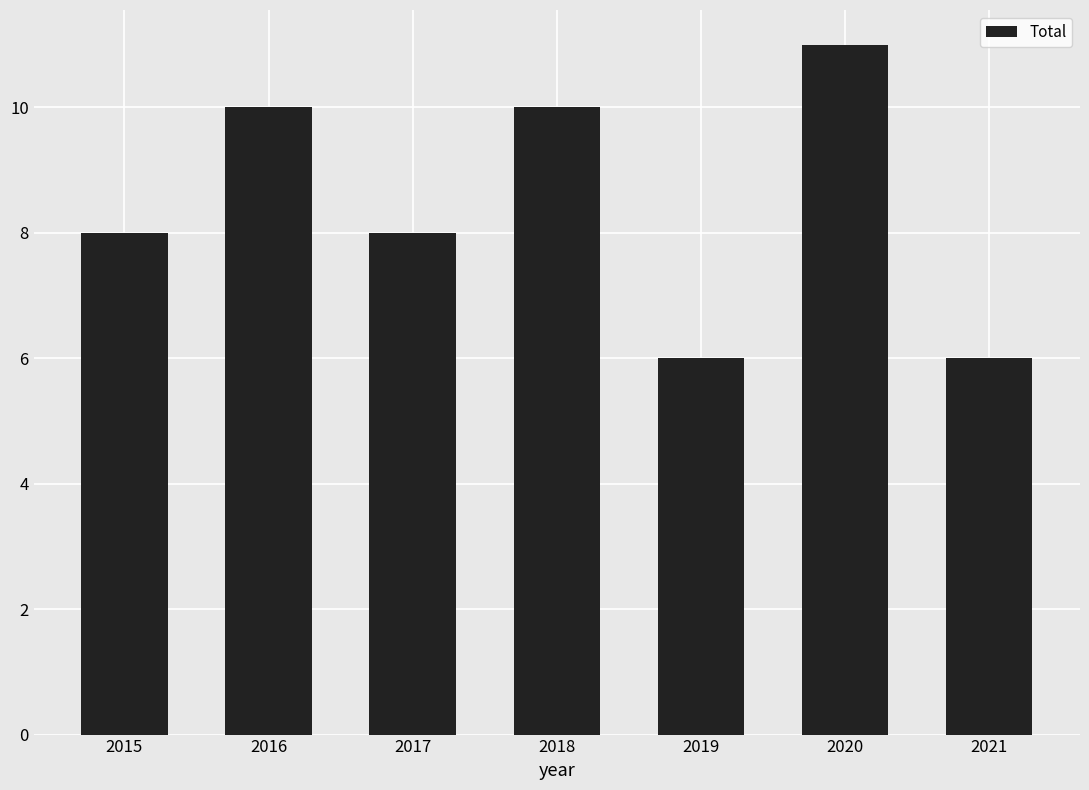

Reading left to right, extract all data points from this chart.

8	10	8	10	6	11	6